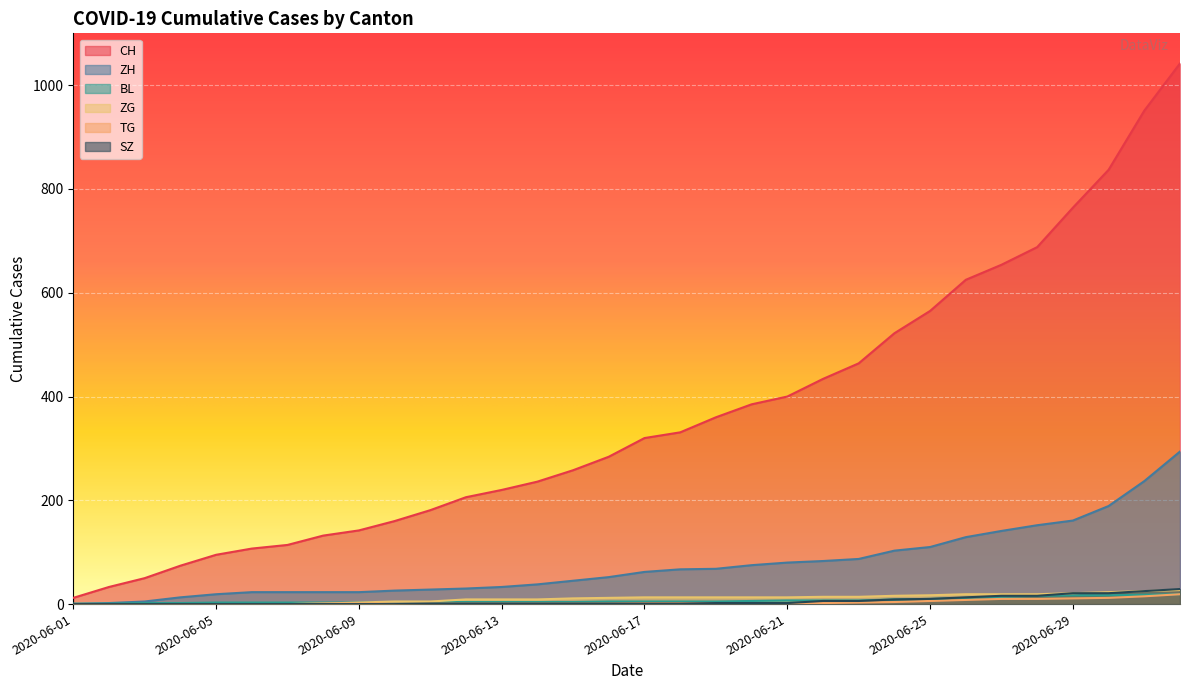

At which category is the sum across all series the highest?

2020-07-02